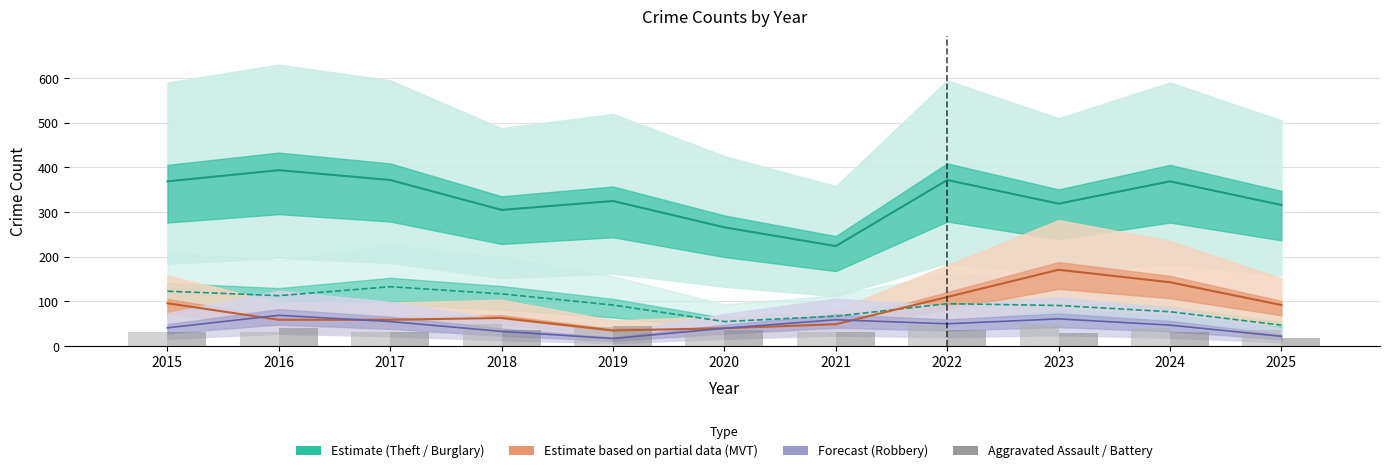

How many groups of bars are there?

11